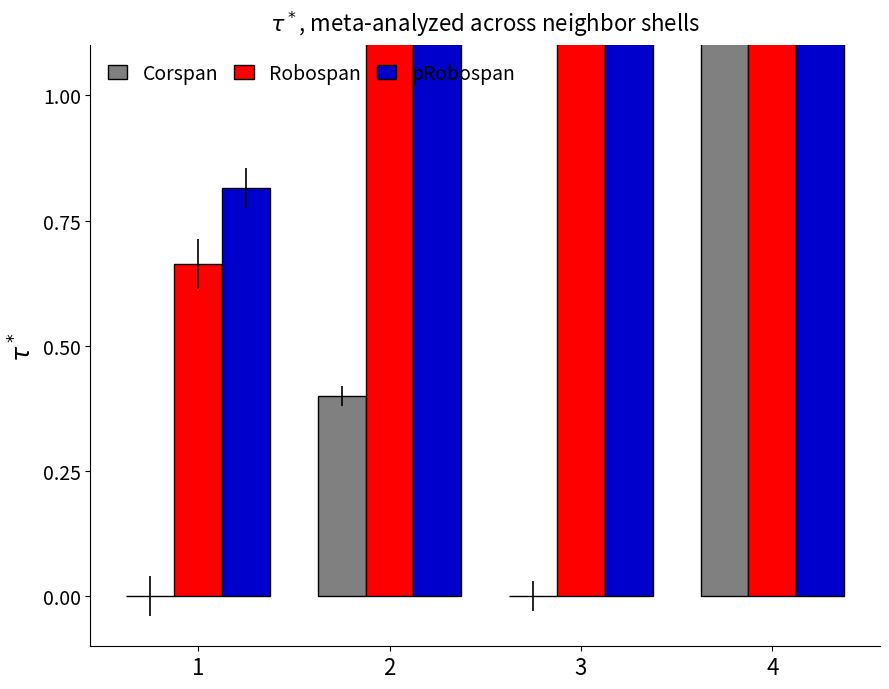

List the labels in order of pRobospan value, largest first.

4, 3, 2, 1